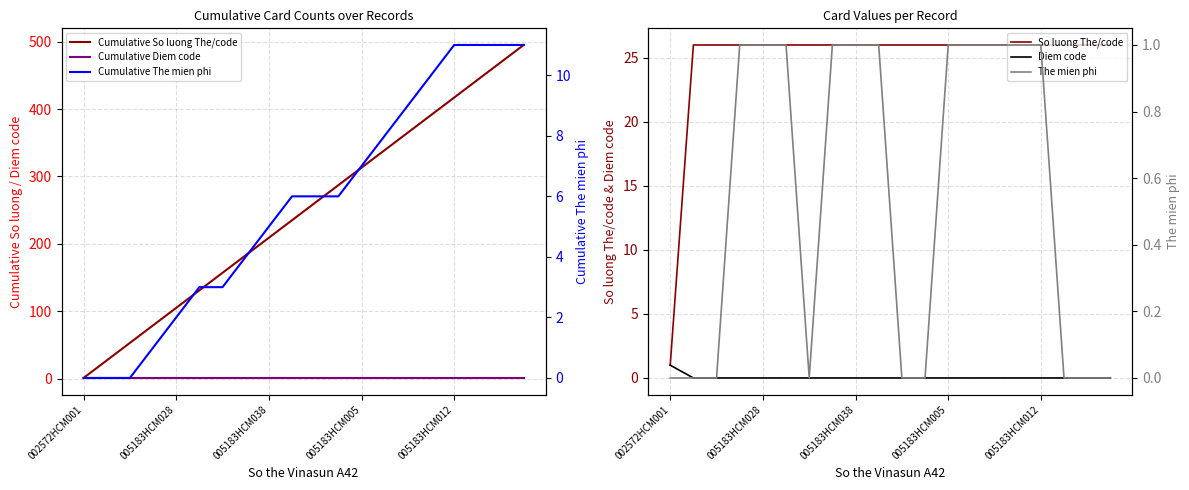

What is the spread (max minus min) of values at 18?

469